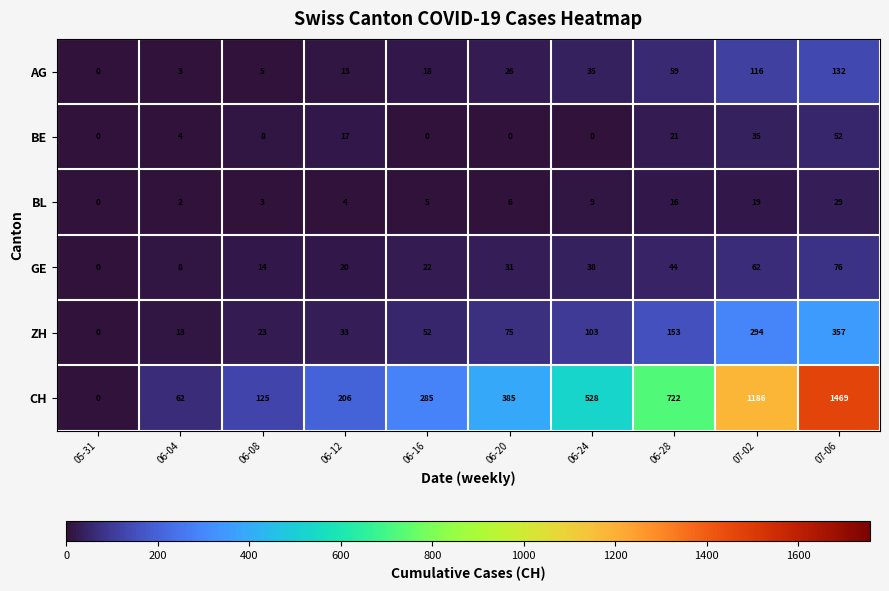

What is the difference between the maximum and minimum values in the BL series?

29